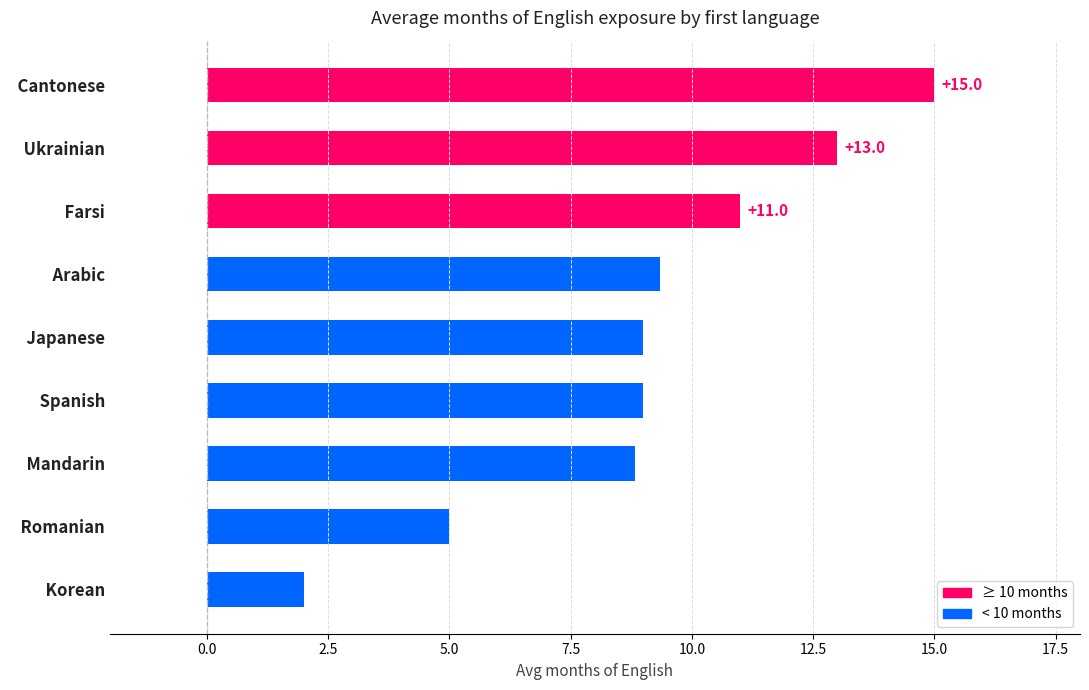

At which category does the chart reach its minimum across all series?

  Korean